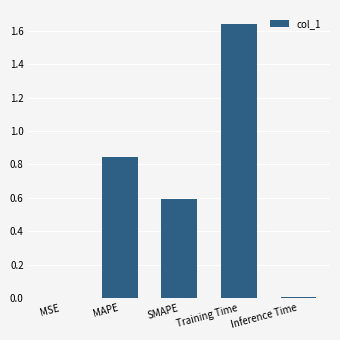

What is the sum of all values?

3.1